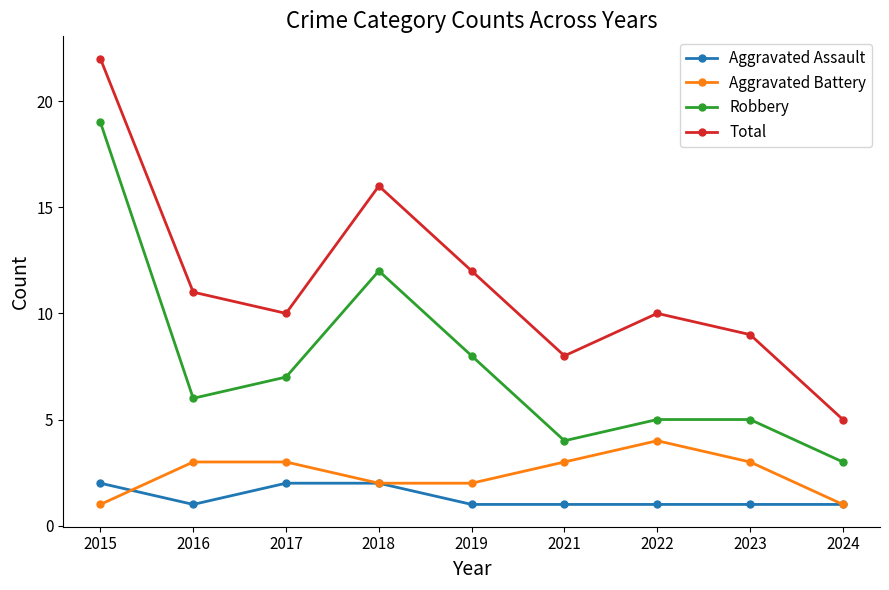

Is this an area chart (filled region under the line)?

No